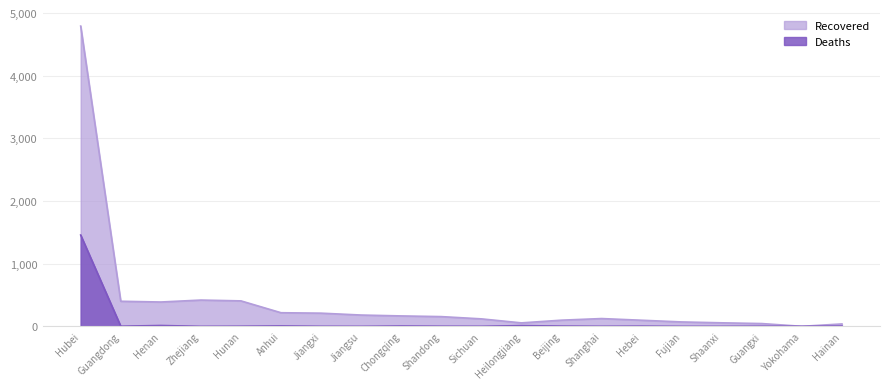

Is it true that Deaths equals 7 at Hainan?

False